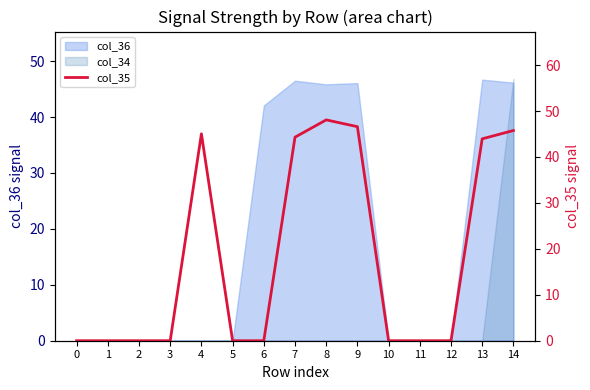

Is it true that the value at 9 is 10.6?

False